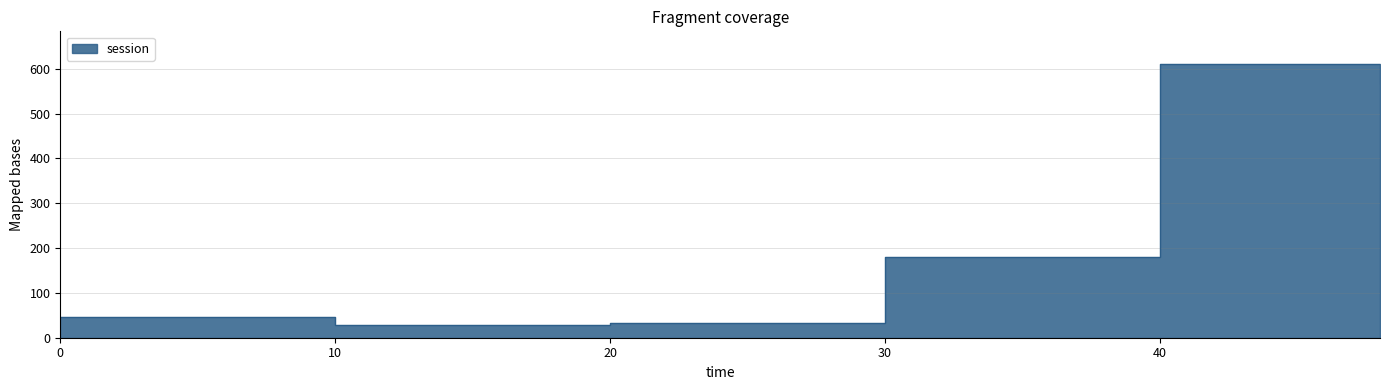

What is the greatest value displayed?

610.6